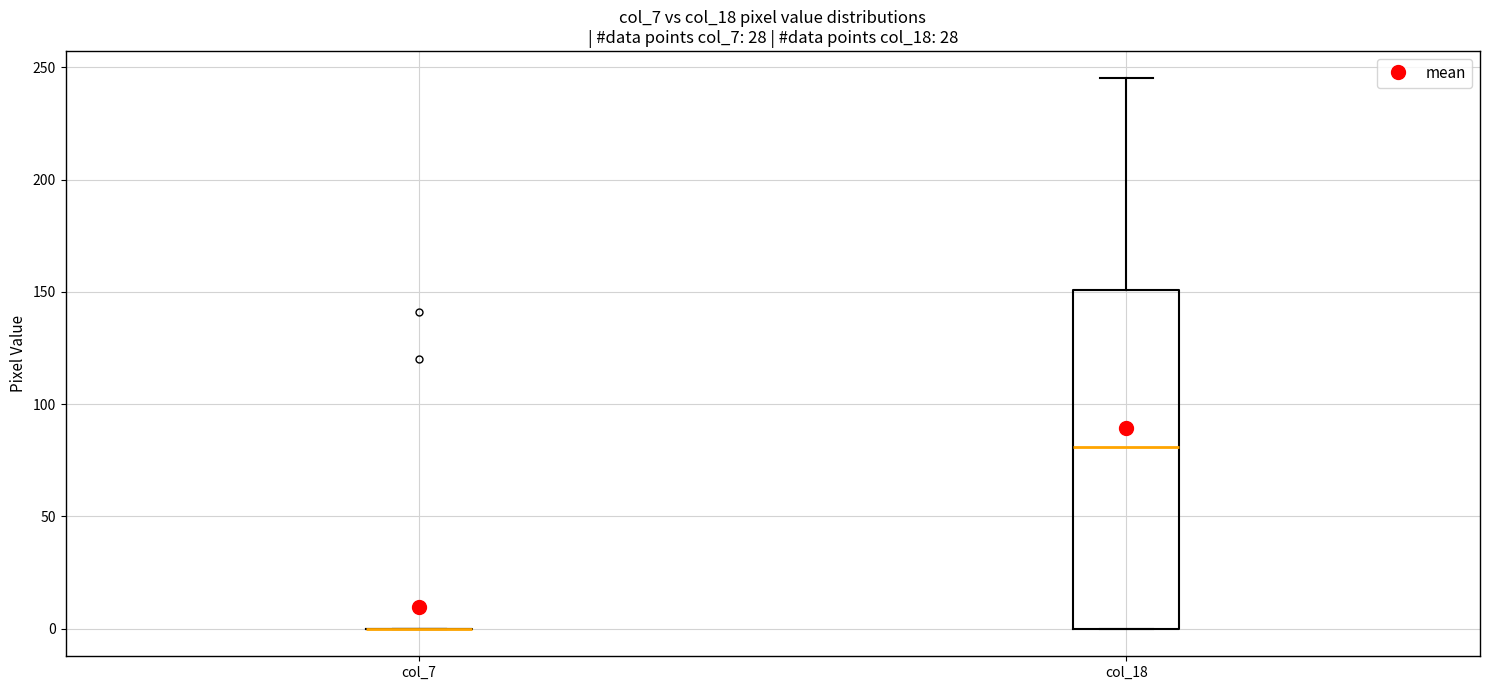

Reading left to right, read every box against the y-axis: the position of its median line, the range the box covers, and the ends of its whiskers. The values are not printed on the chart, so give them approximately, as read against the axis.

col_7: box collapsed to a line at 0, whiskers 0 to 0
col_18: median 80, box 0 to 150, whiskers 0 to 245